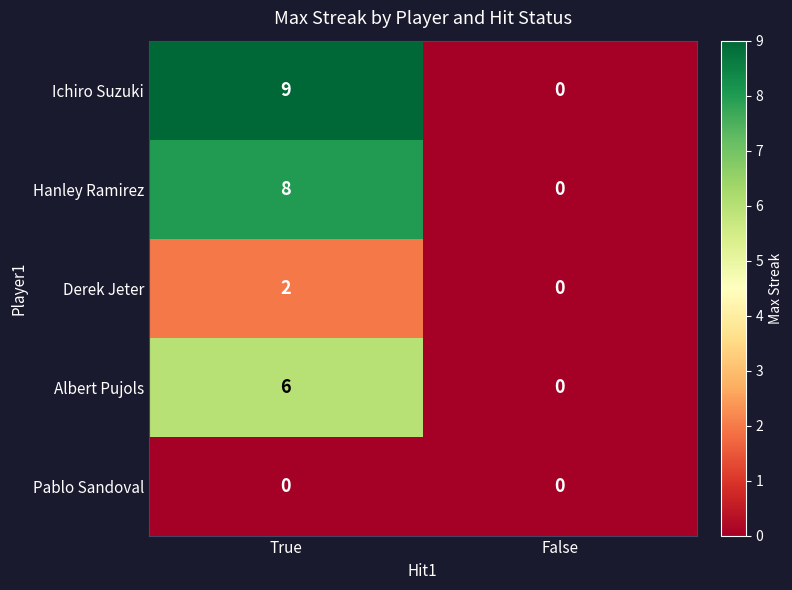

How many data points does each series have?

2